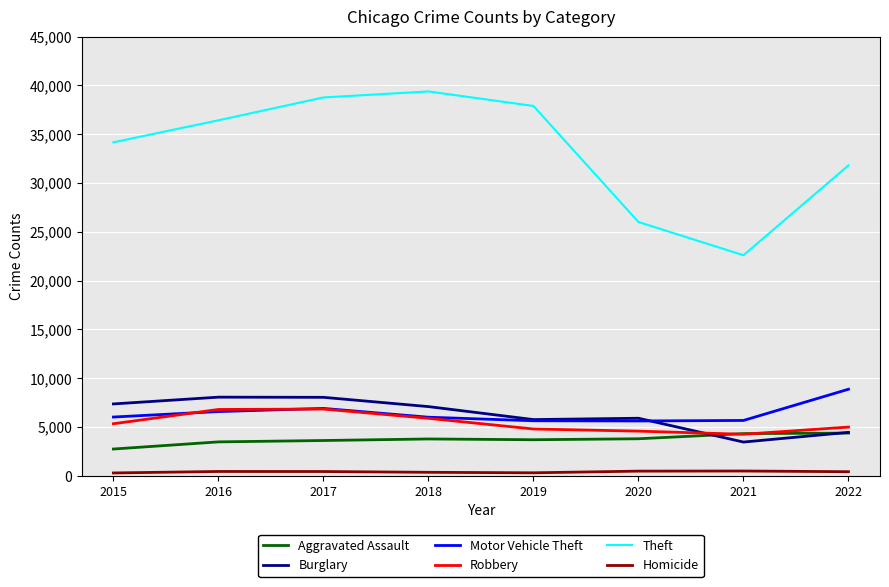

What are all the series names shown in the legend?

Aggravated Assault, Burglary, Motor Vehicle Theft, Robbery, Theft, Homicide